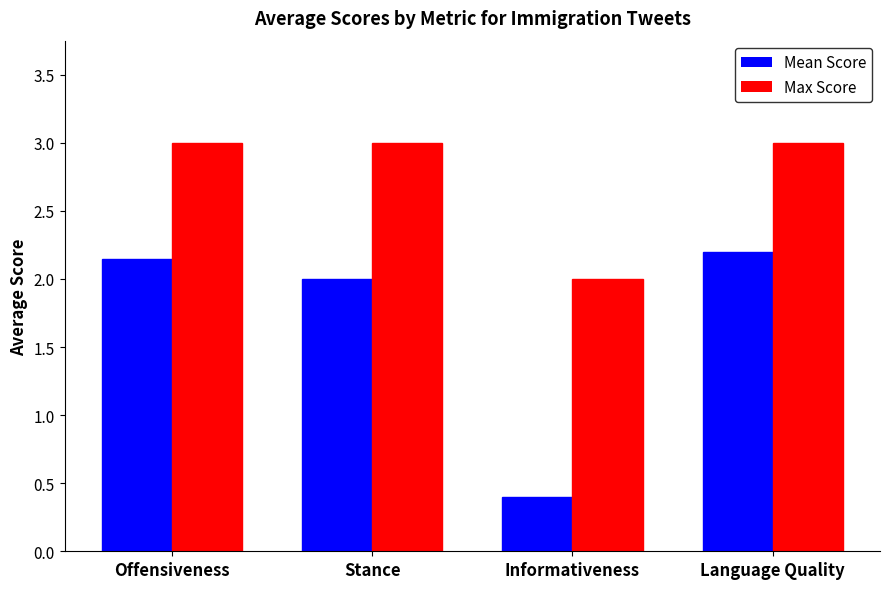

How many bars are there in each group?

2